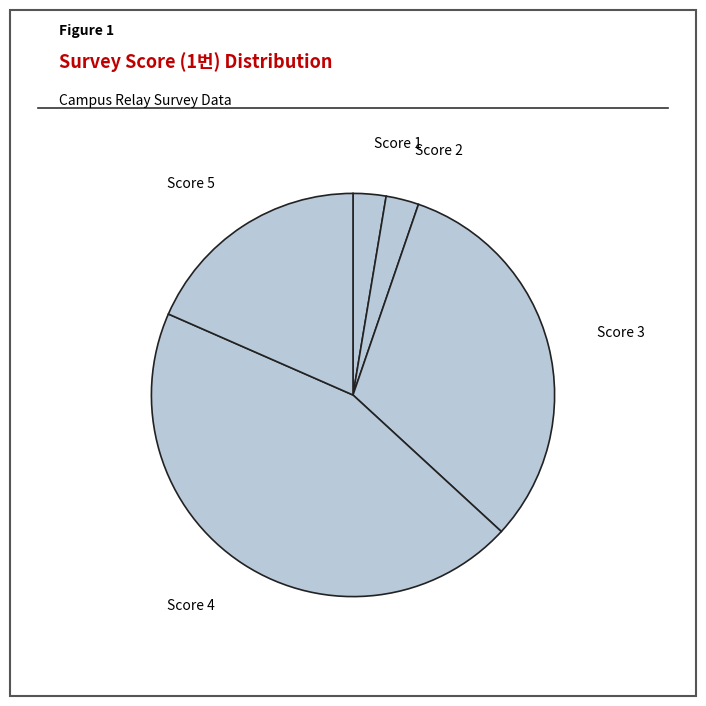

Is it true that Score 4 is 32% of the pie?

False